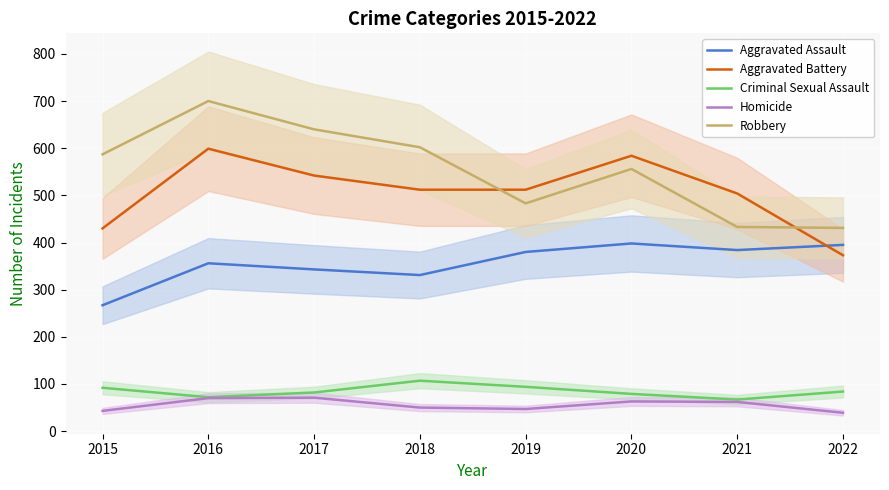

How many interior local valleys does the Robbery series have?

1